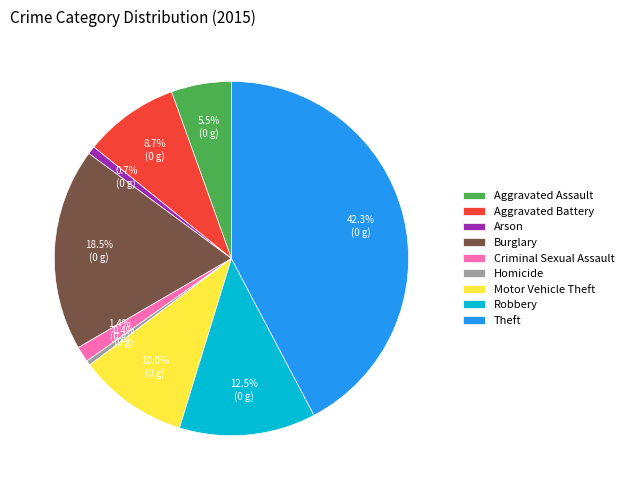

Which has a higher value, Robbery or Theft?

Theft